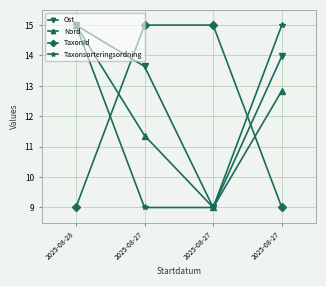

What are all the series names shown in the legend?

Ost, Nord, TaxonId, Taxonsorteringsordning